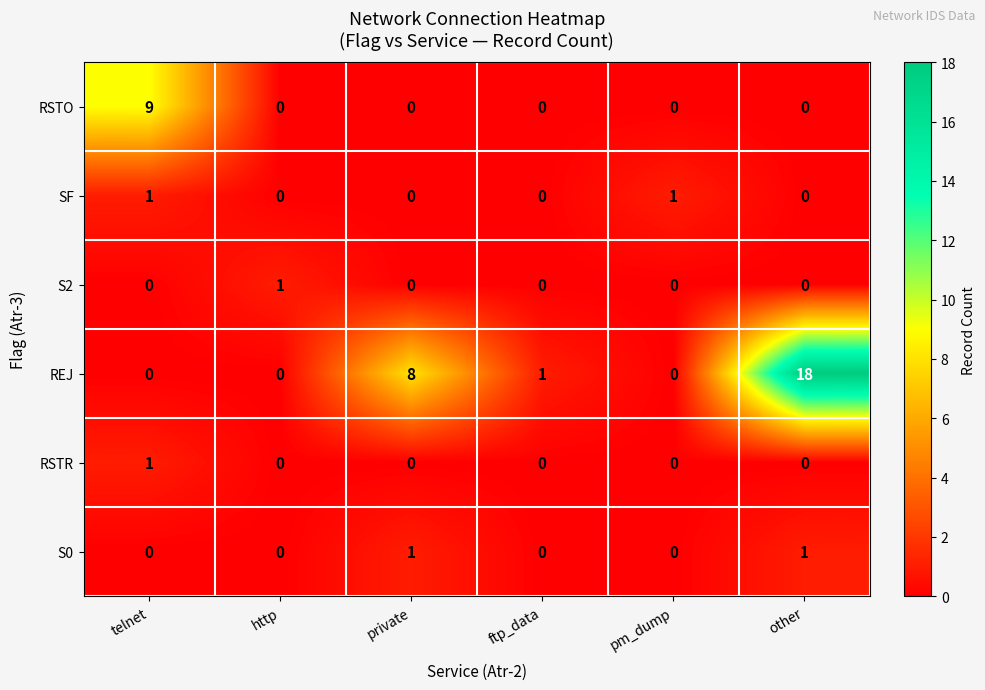

Which category has the highest value in the S2 series?

http